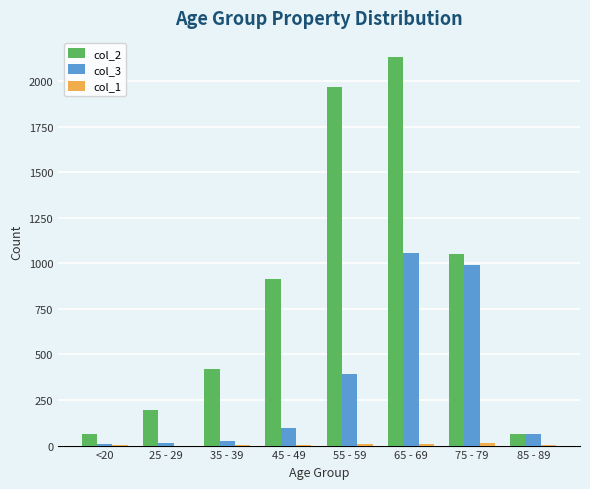

The col_3 series shows 64 at 85 - 89. True or false?

True